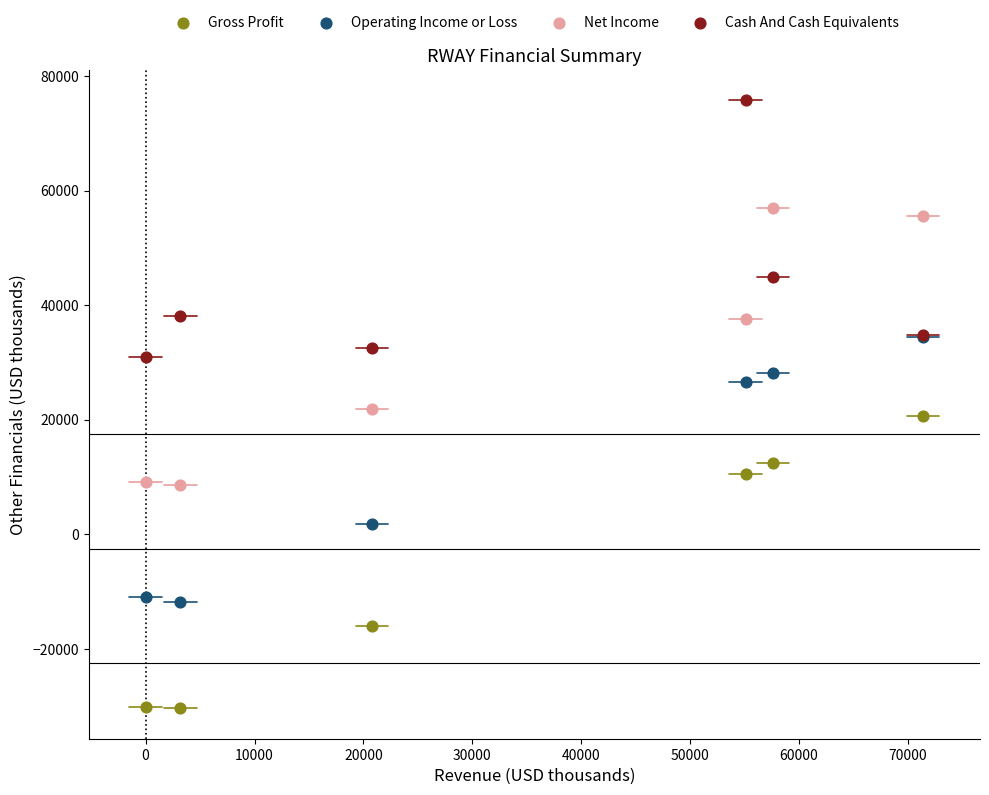

Which series has the largest Y range (max minus min)?

Gross Profit